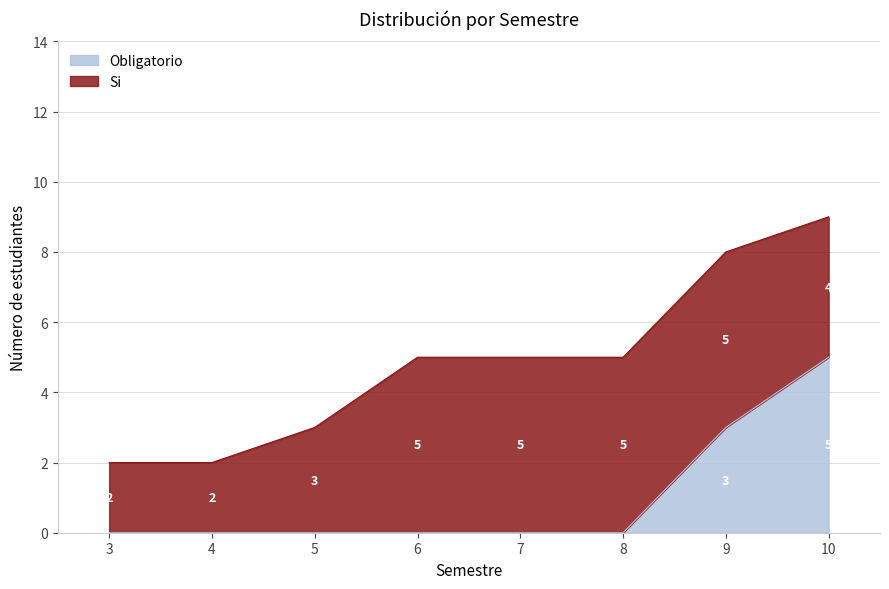

The value at 9 is 3. True or false?

True